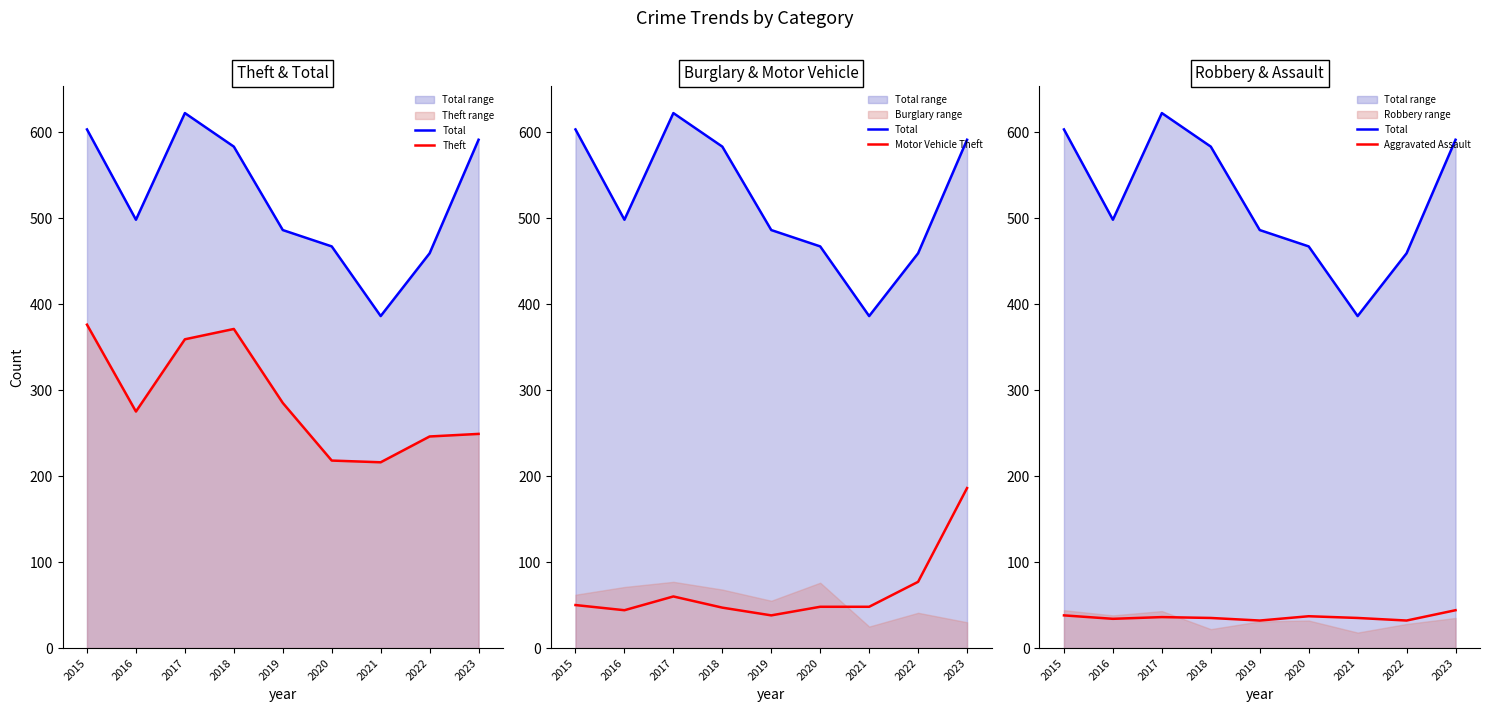

True or false: Motor Vehicle Theft and Total cross at least once.

False